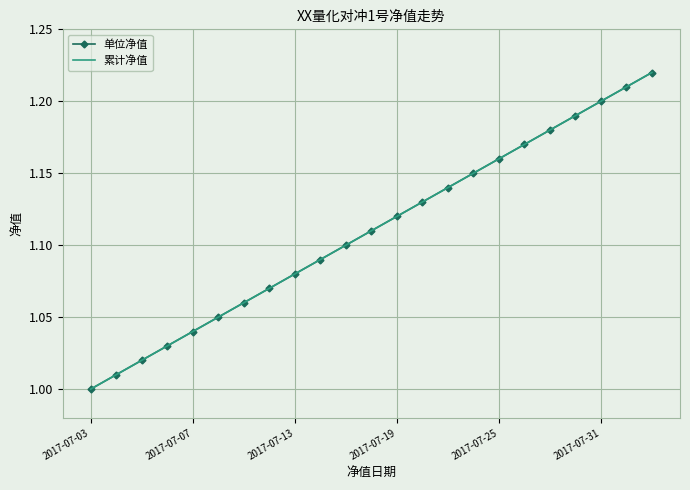

At which category is the sum across all series the highest?

22